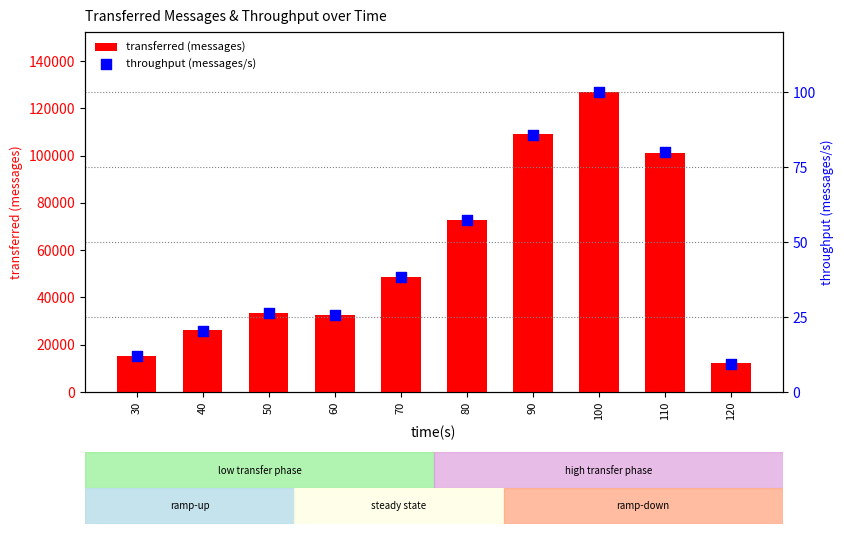

Is the value of throughput (messages/s) at 60 greater than the value of transferred (messages) at 50?

No